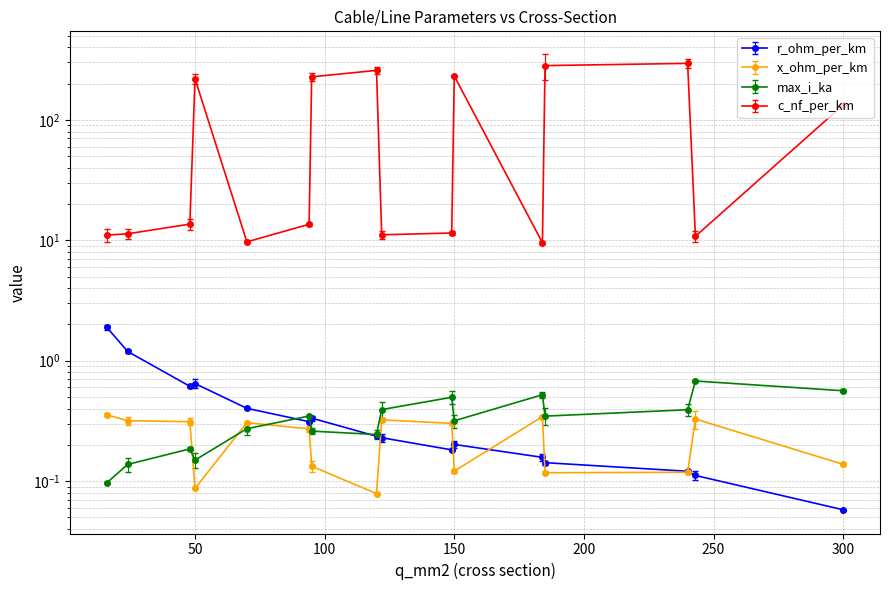

What are all the series names shown in the legend?

r_ohm_per_km, x_ohm_per_km, max_i_ka, c_nf_per_km